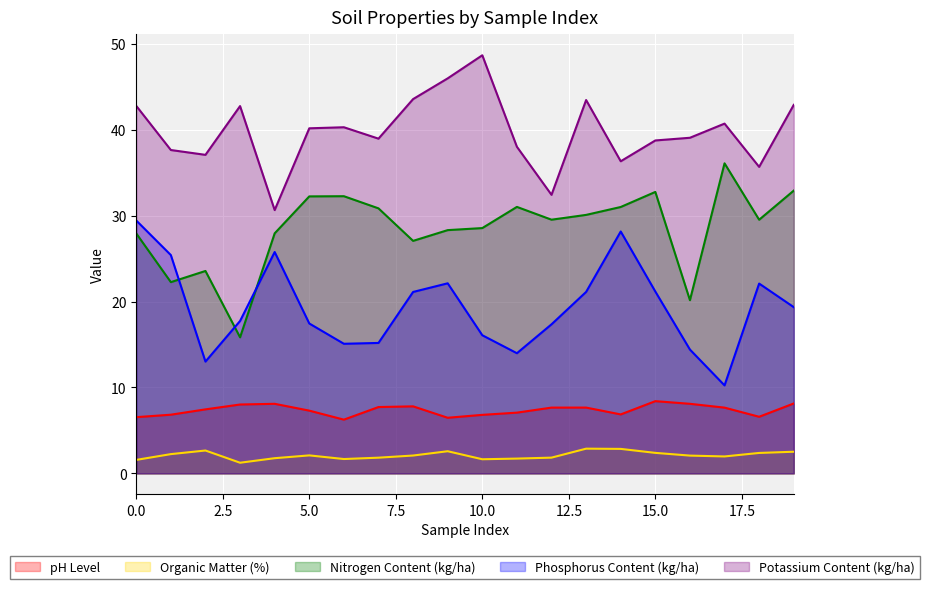

Reading left to right, what are all the values shown in this chart?

pH Level: 0=6.5	1=6.8	2=7.5	3=8.0	4=8.1	5=7.3	6=6.3	7=7.7	8=7.8	9=6.5	10=6.8	11=7.1	12=7.7	13=7.7	14=6.9	15=8.4	16=8.1	17=7.7	18=6.6	19=8.1
Organic Matter (%): 0=1.6	1=2.2	2=2.7	3=1.2	4=1.8	5=2.1	6=1.7	7=1.8	8=2.1	9=2.6	10=1.6	11=1.7	12=1.8	13=2.9	14=2.9	15=2.4	16=2.1	17=2.0	18=2.4	19=2.5
Nitrogen Content (kg/ha): 0=27.9	1=22.3	2=23.6	3=15.8	4=27.9	5=32.2	6=32.3	7=30.9	8=27.1	9=28.3	10=28.6	11=31.0	12=29.5	13=30.1	14=31.0	15=32.8	16=20.2	17=36.1	18=29.5	19=32.9
Phosphorus Content (kg/ha): 0=29.4	1=25.4	2=13.0	3=17.7	4=25.8	5=17.5	6=15.1	7=15.2	8=21.1	9=22.1	10=16.1	11=14.0	12=17.4	13=21.1	14=28.2	15=21.2	16=14.4	17=10.2	18=22.1	19=19.4
Potassium Content (kg/ha): 0=42.8	1=37.6	2=37.1	3=42.8	4=30.7	5=40.2	6=40.3	7=39.0	8=43.6	9=46.0	10=48.7	11=38.0	12=32.4	13=43.5	14=36.3	15=38.8	16=39.1	17=40.7	18=35.7	19=42.9